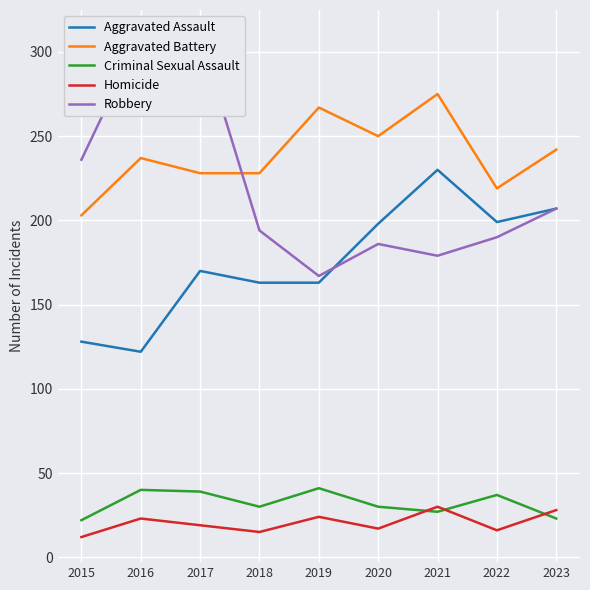

What is the average value of the Robbery series?

220